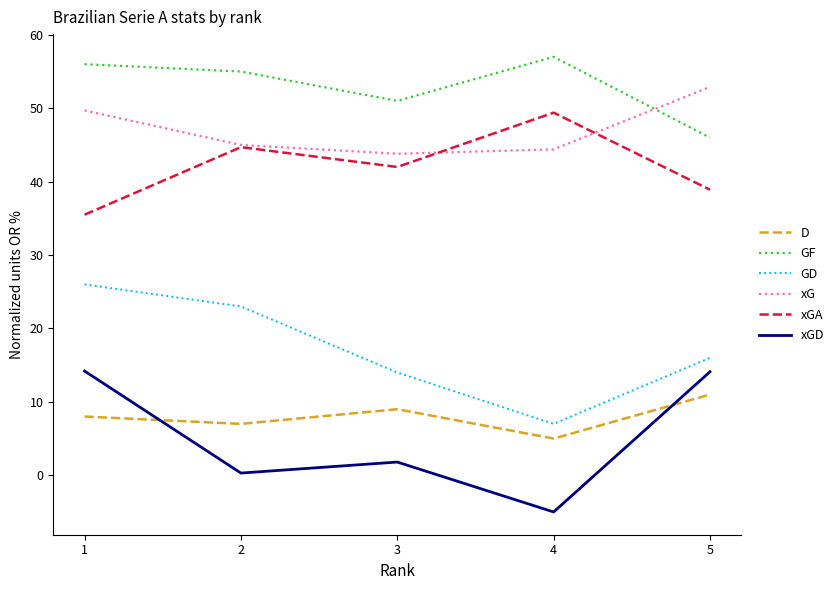

How many categories are shown in the chart?

5